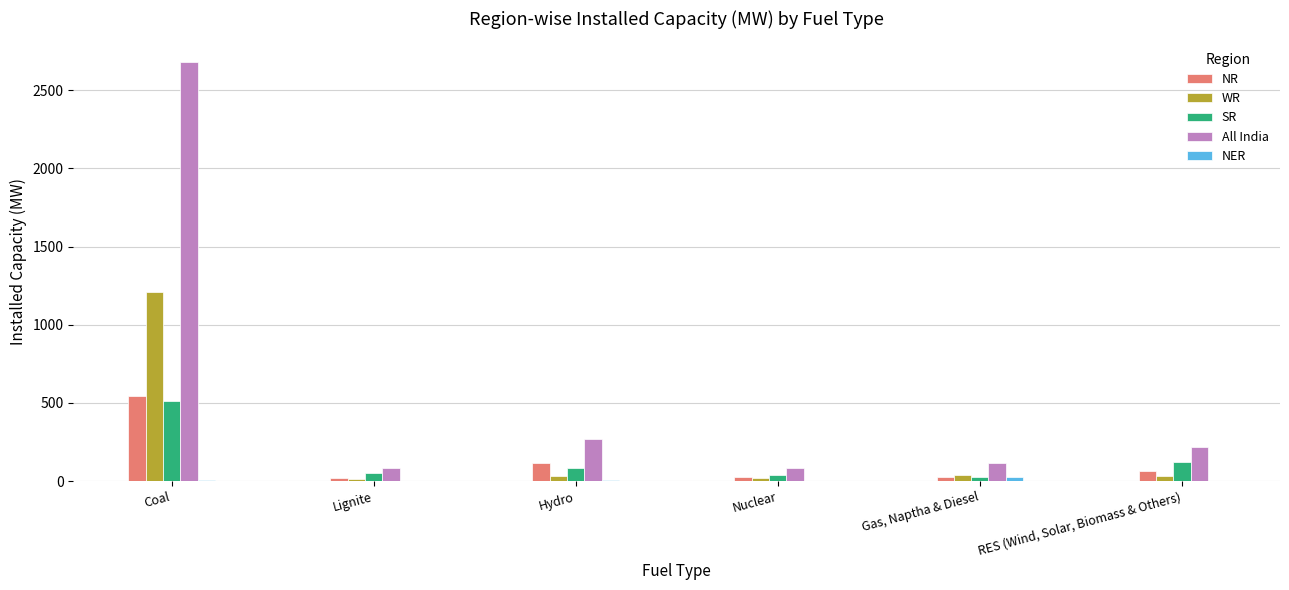

Where is WR nearest to the value 613?

Gas, Naptha & Diesel